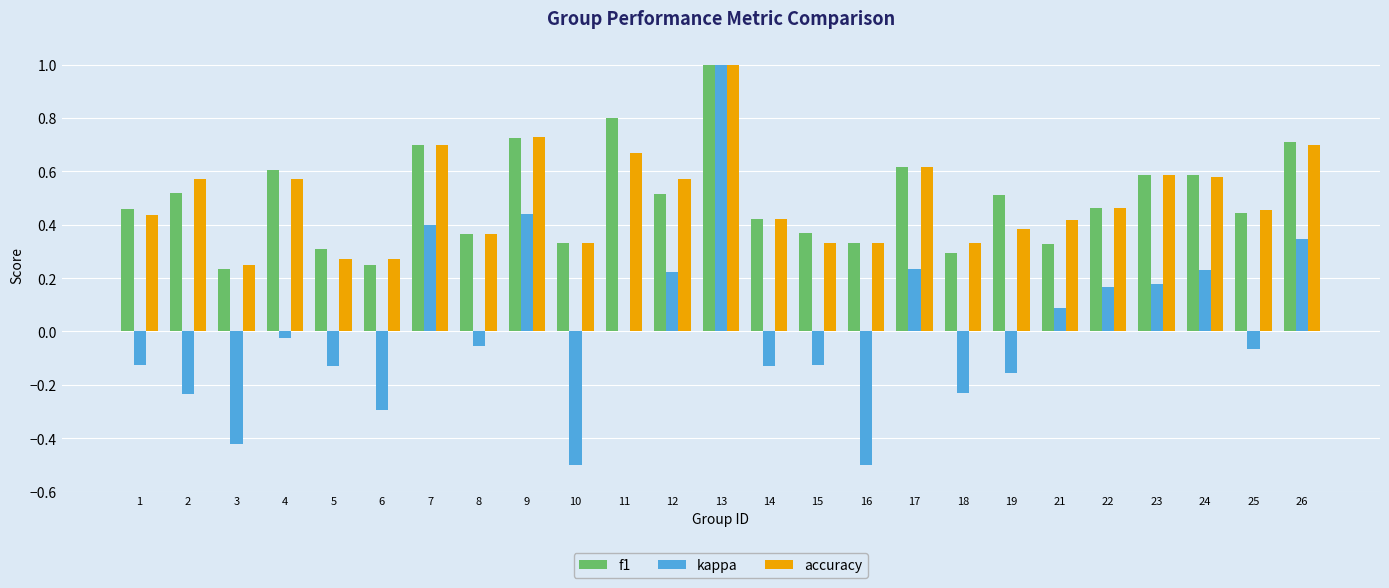

What is the sum of the f1 values at 12 and 14?

0.9